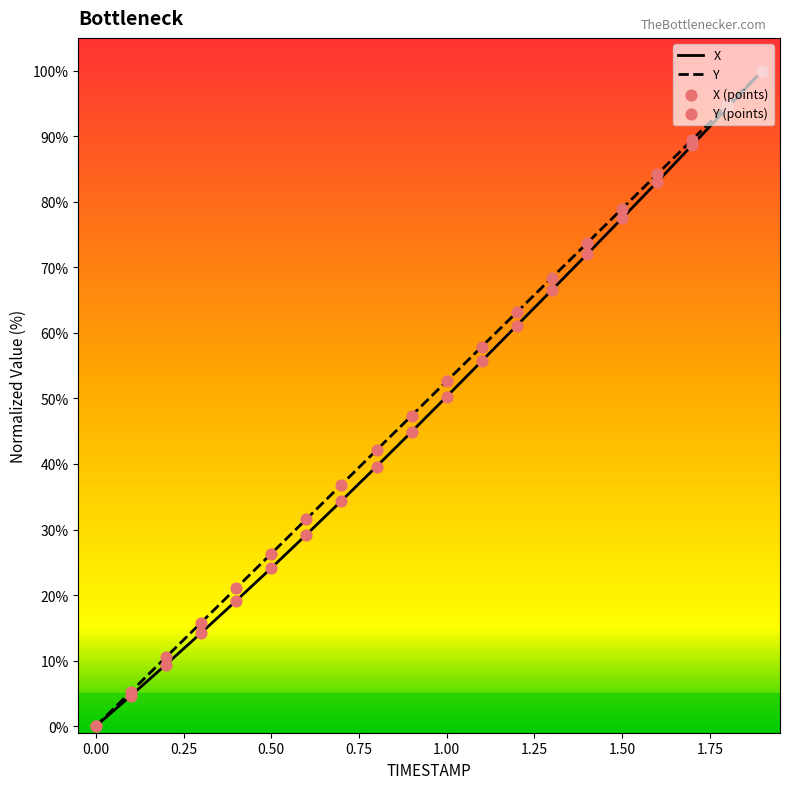

Which series contains the highest Y value?

X